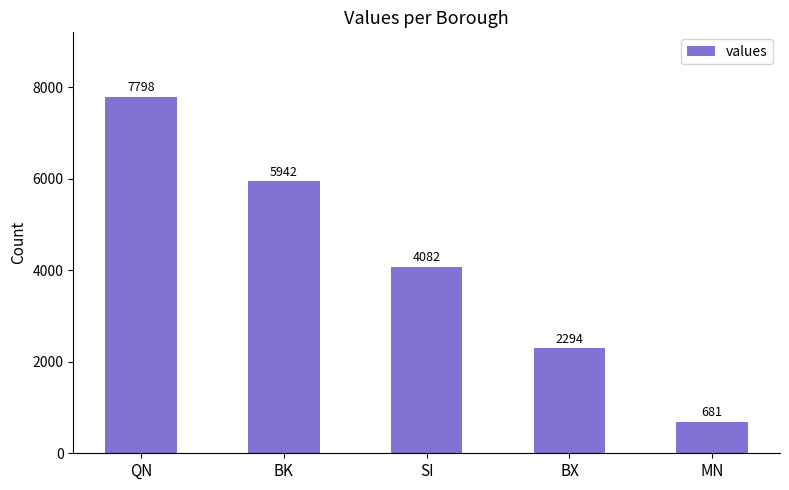

True or false: the data shows 827 at BX.

False